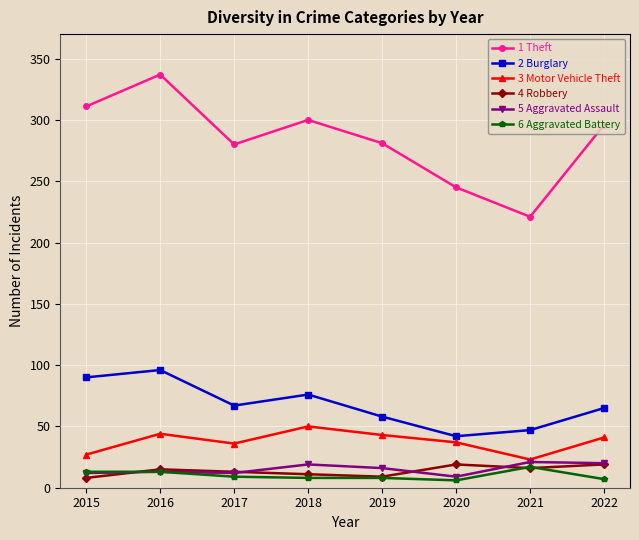

True or false: 4 Robbery and 2 Burglary cross at least once.

False